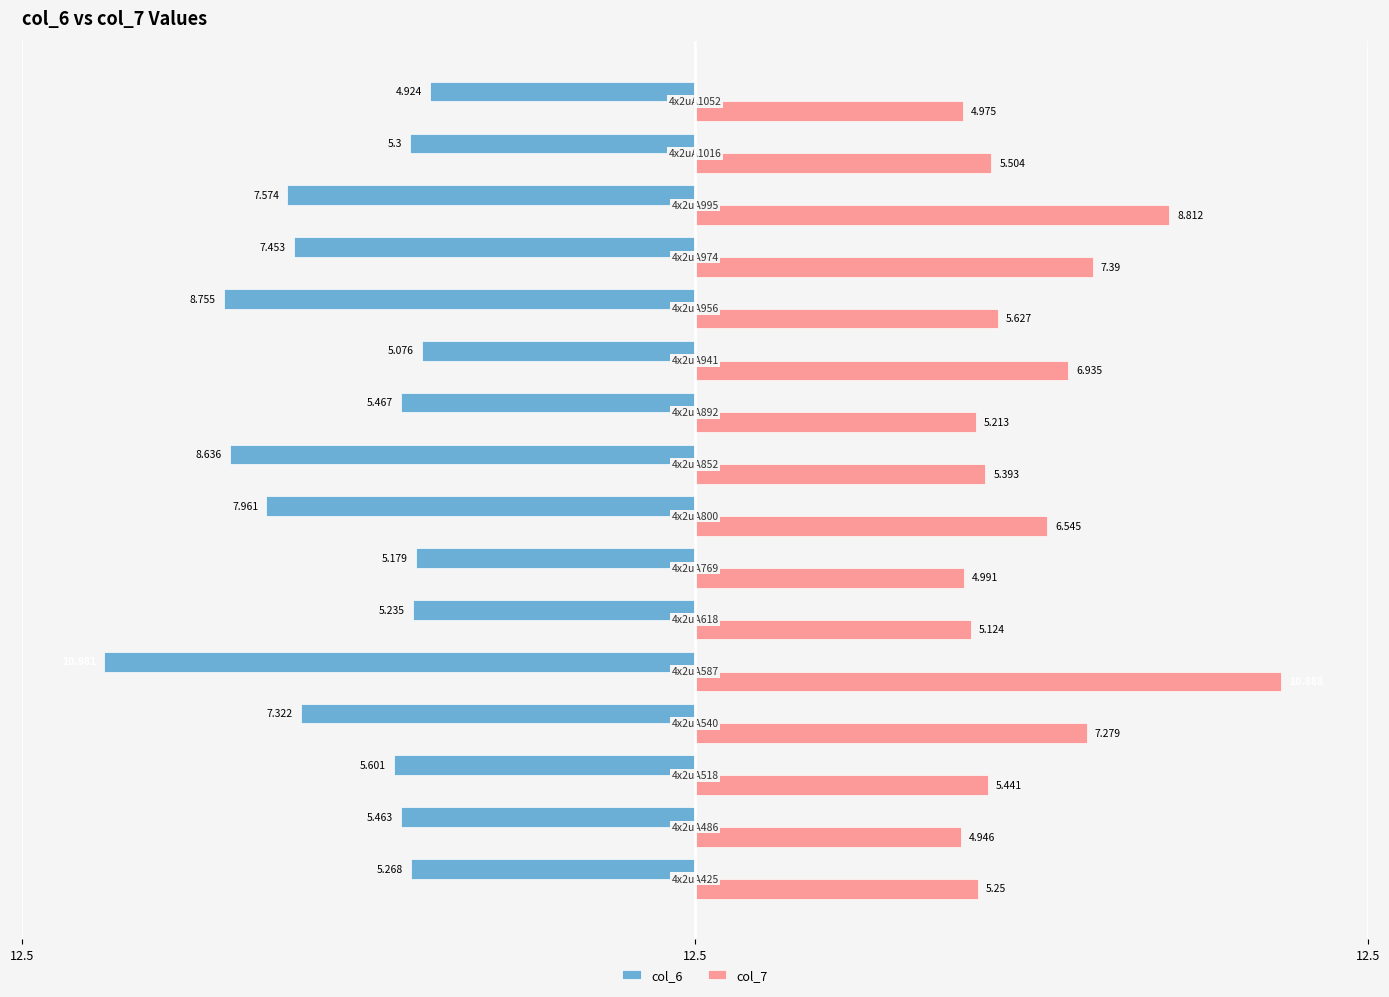

What are all the series names shown in the legend?

col_6, col_7